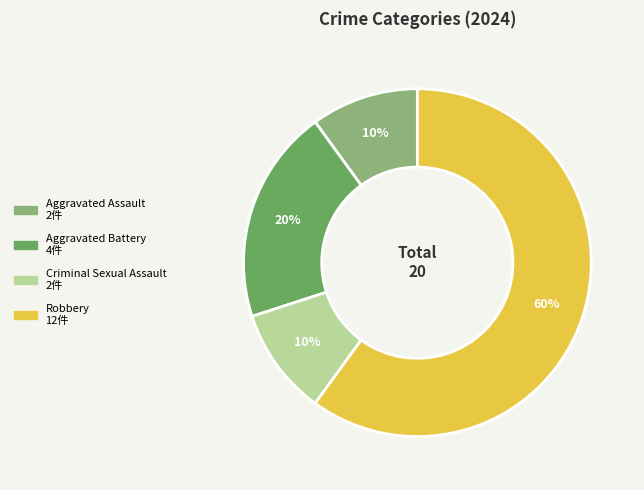

To the nearest percent, what portion does Criminal Sexual Assault represent?

10%